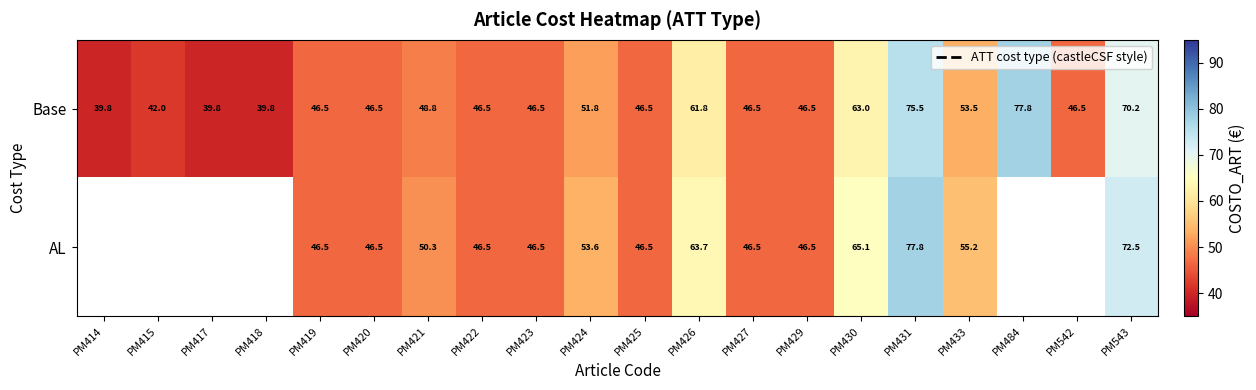

What is the difference between the highest and lowest values at PM433?

1.7